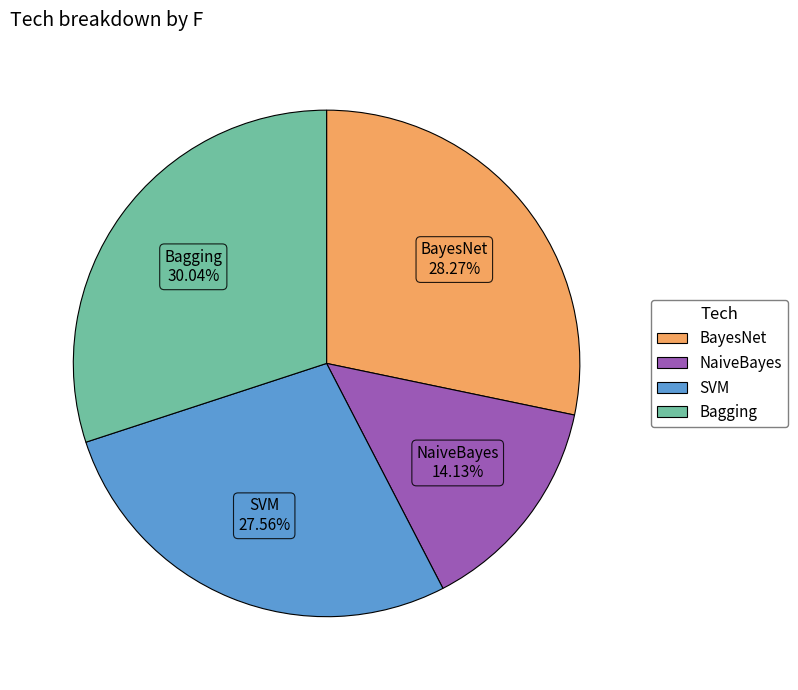

What portion of the pie excludes NaiveBayes?

85.9%